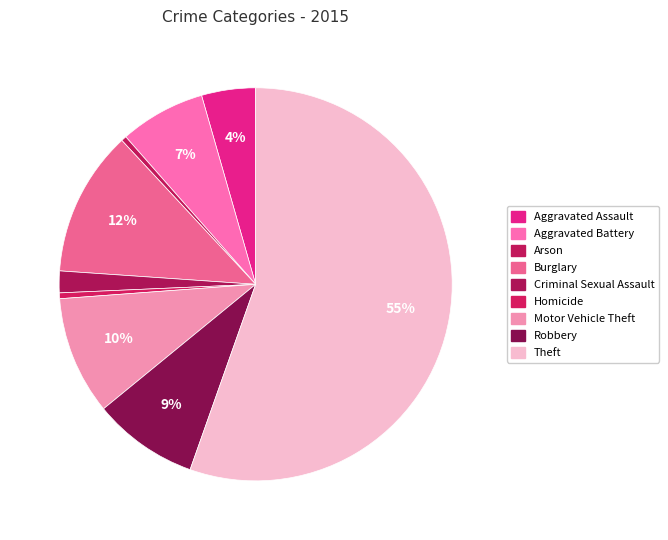

Which category accounts for the majority?

Theft